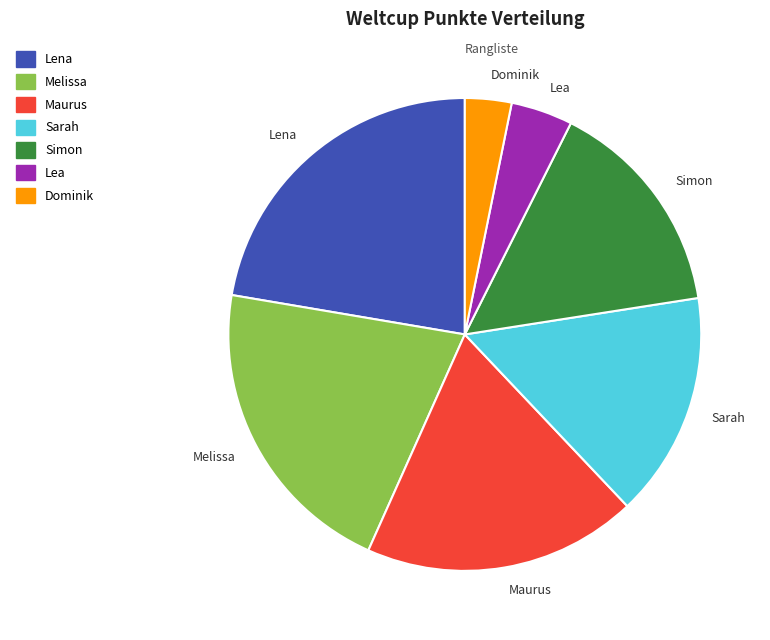

Which category has the biggest portion of the pie?

Lena